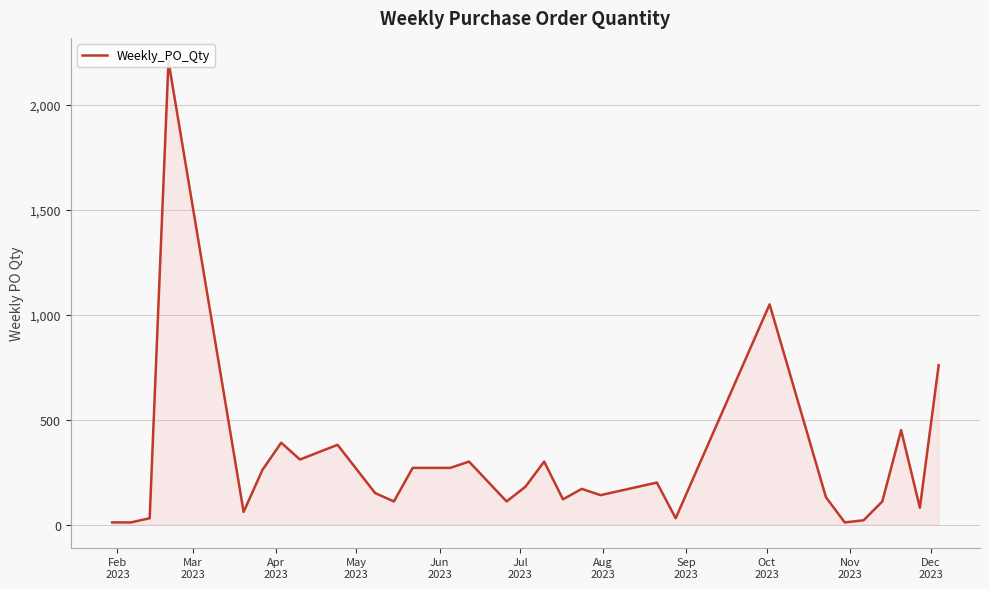

How many values are below 170?

15